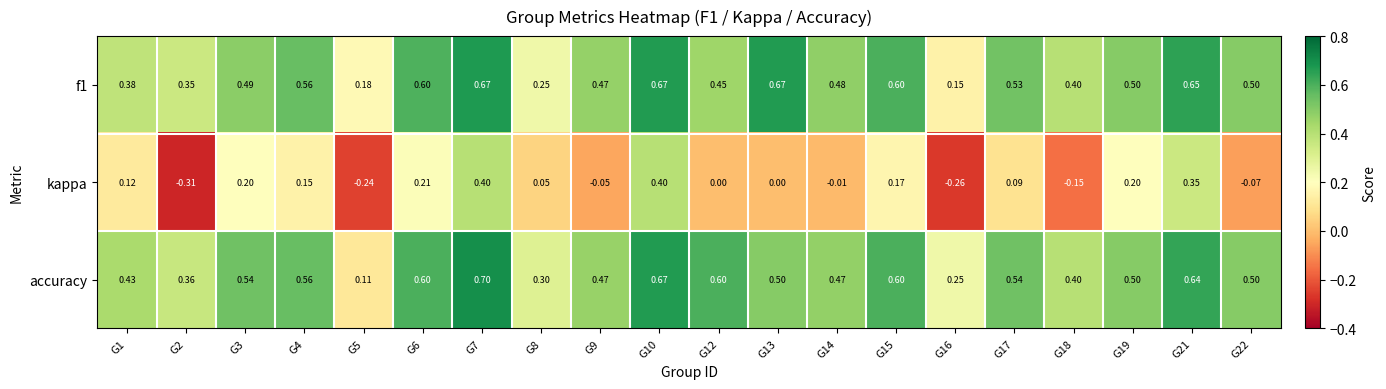

Is the value of f1 at G3 greater than the value of kappa at G4?

Yes